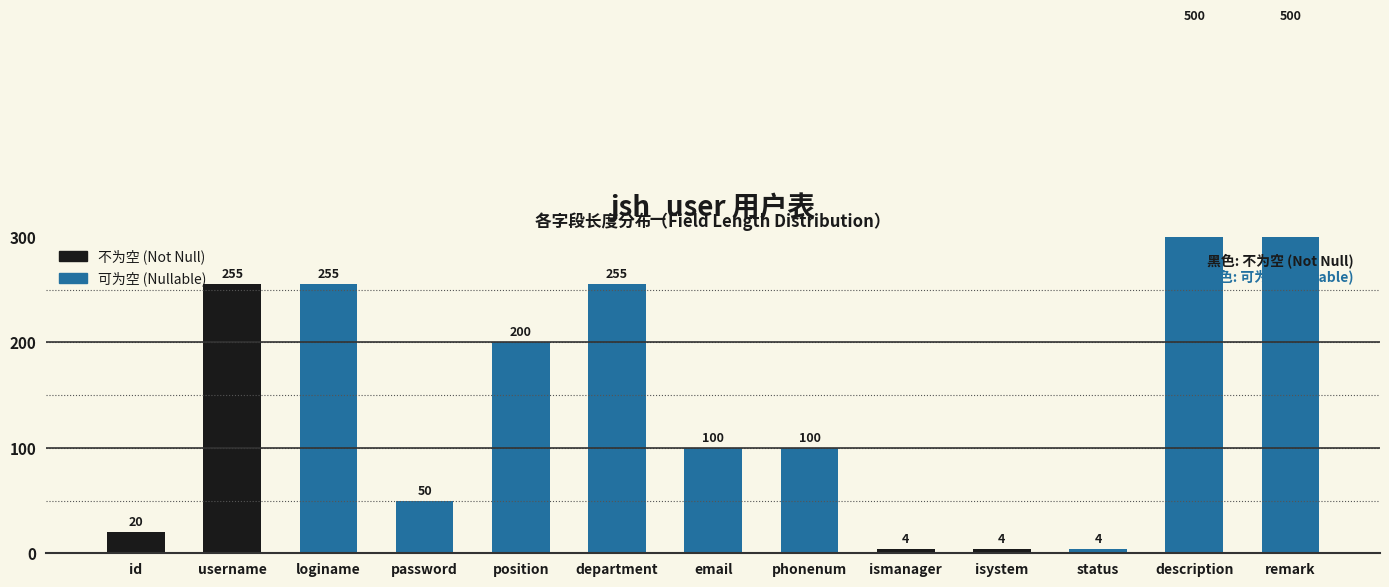

Rank the categories by value from lowest to highest.

ismanager, isystem, status, id, password, email, phonenum, position, username, loginame, department, description, remark